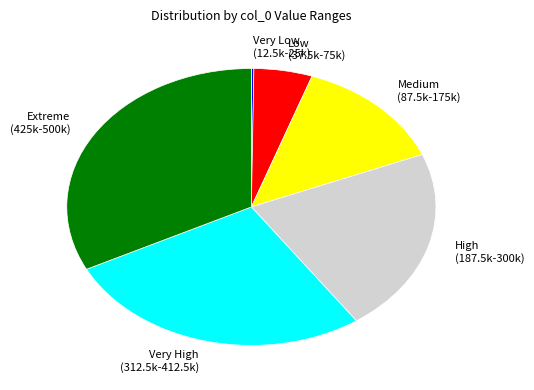

Is there a majority slice in this chart?

No